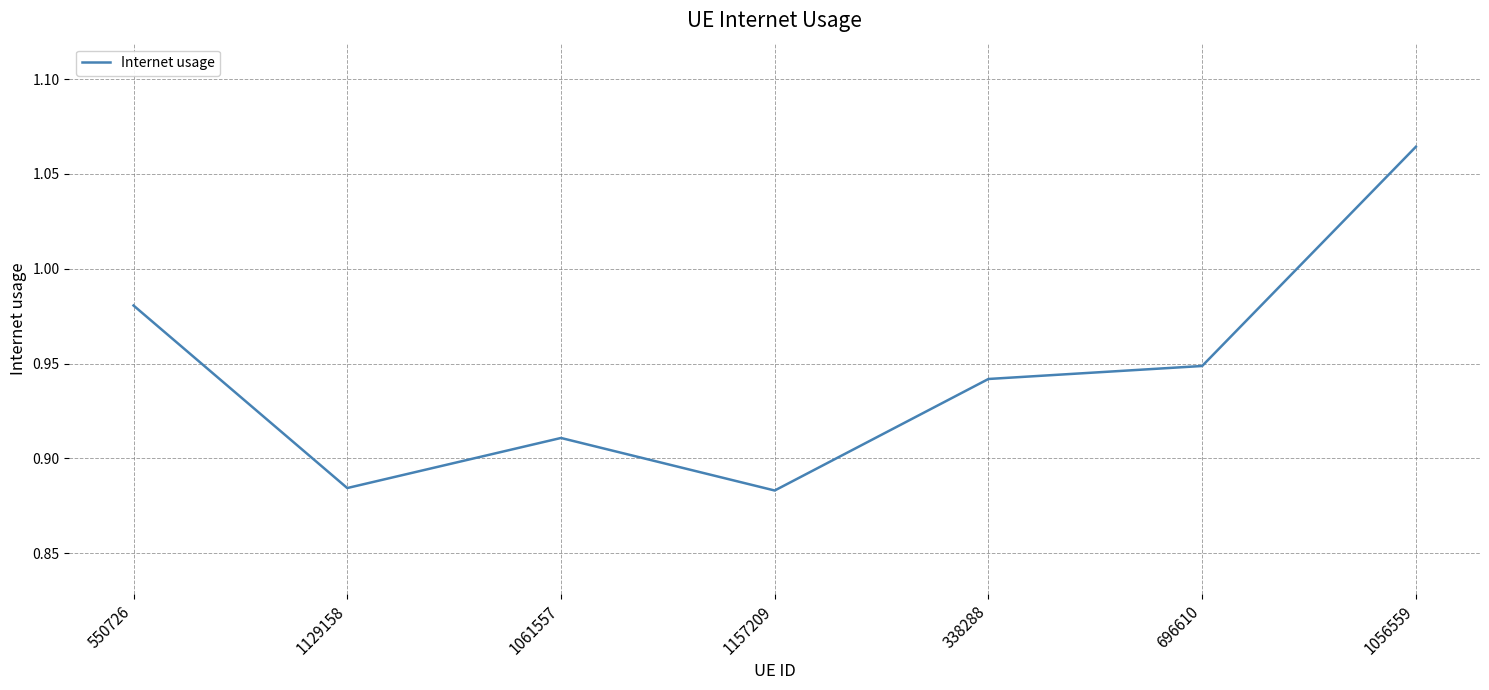

What position from the right is 1129158?

6